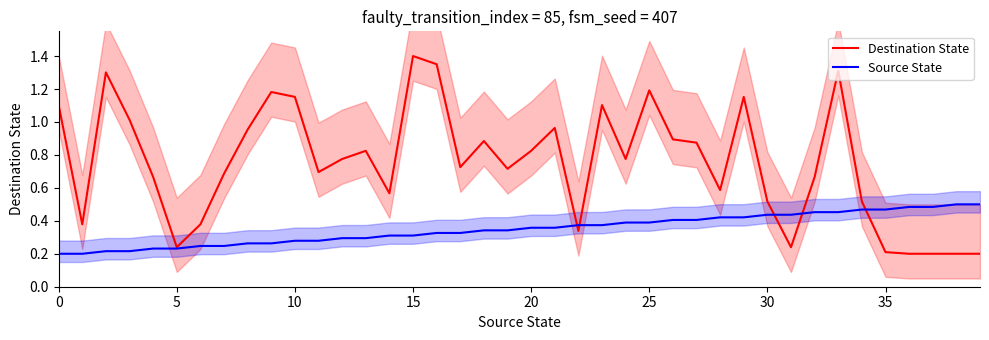

At which label is Destination State closest to 0?

36